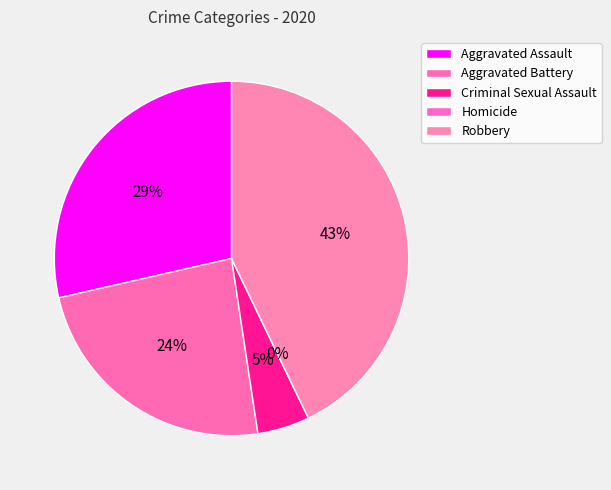

Does any single category account for the majority?

No